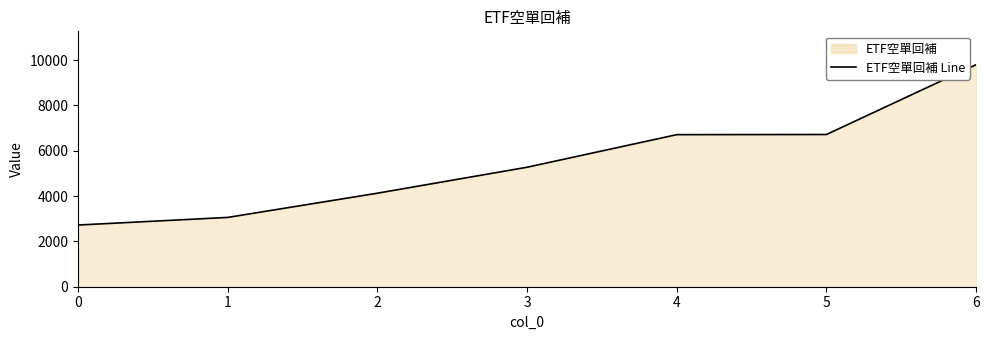

What is the difference between the maximum and minimum values?

7079